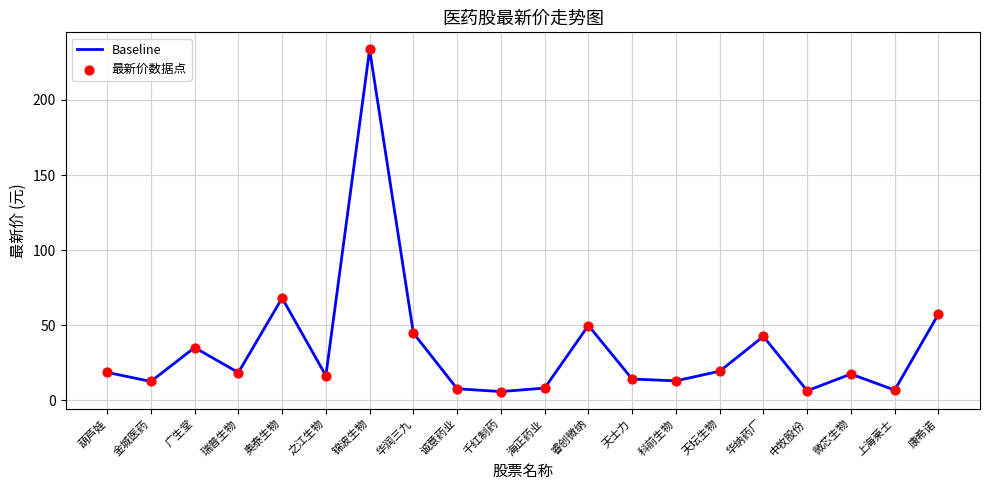

At which label is the value closest to 119?

奥泰生物